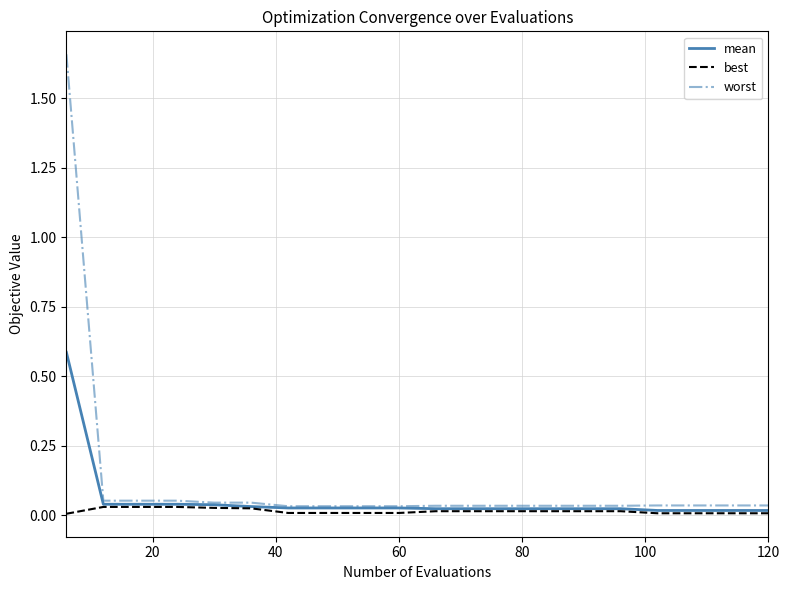

Which series has the largest range (max minus min)?

worst